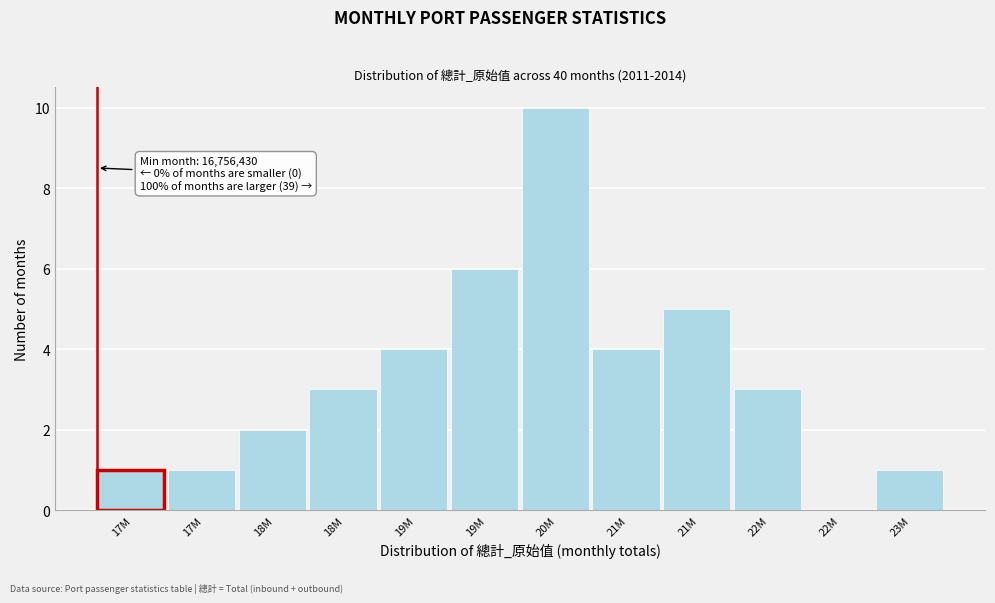

How many positive values are there?

11